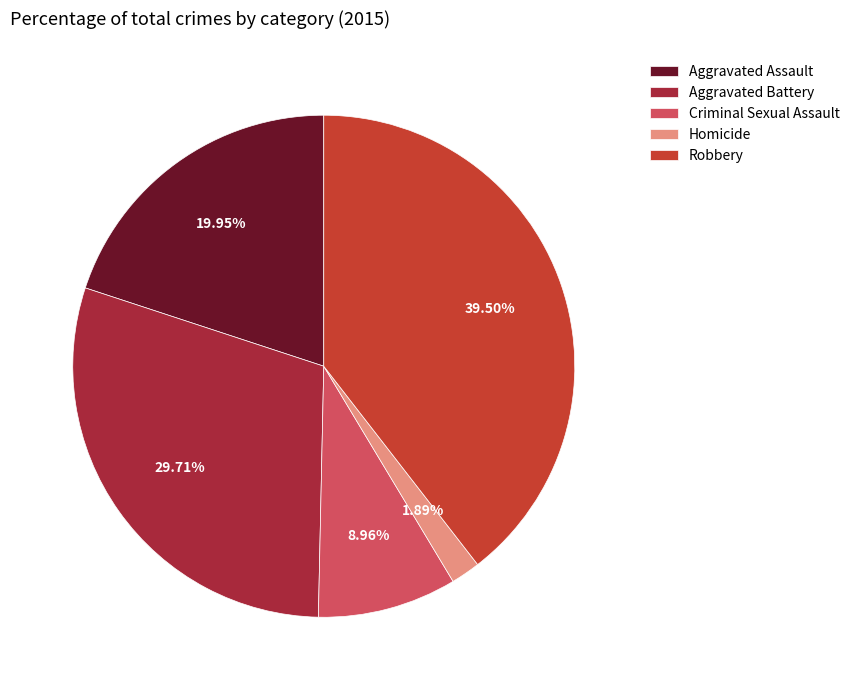

To the nearest percent, what is the combined percentage of Aggravated Assault and Robbery?

59%